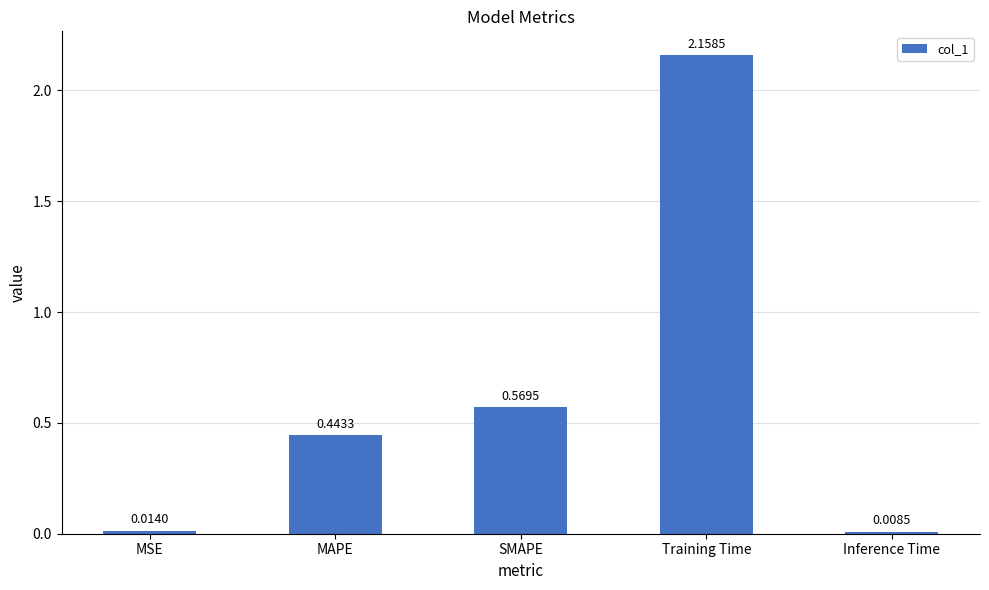

Which has a higher value, Inference Time or SMAPE?

SMAPE